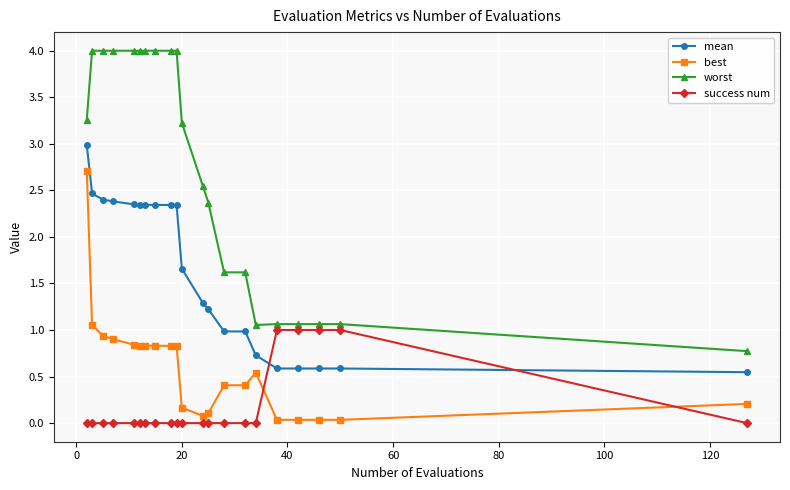

Rank the series by their average value, from highest to lowest.

worst, mean, best, success num